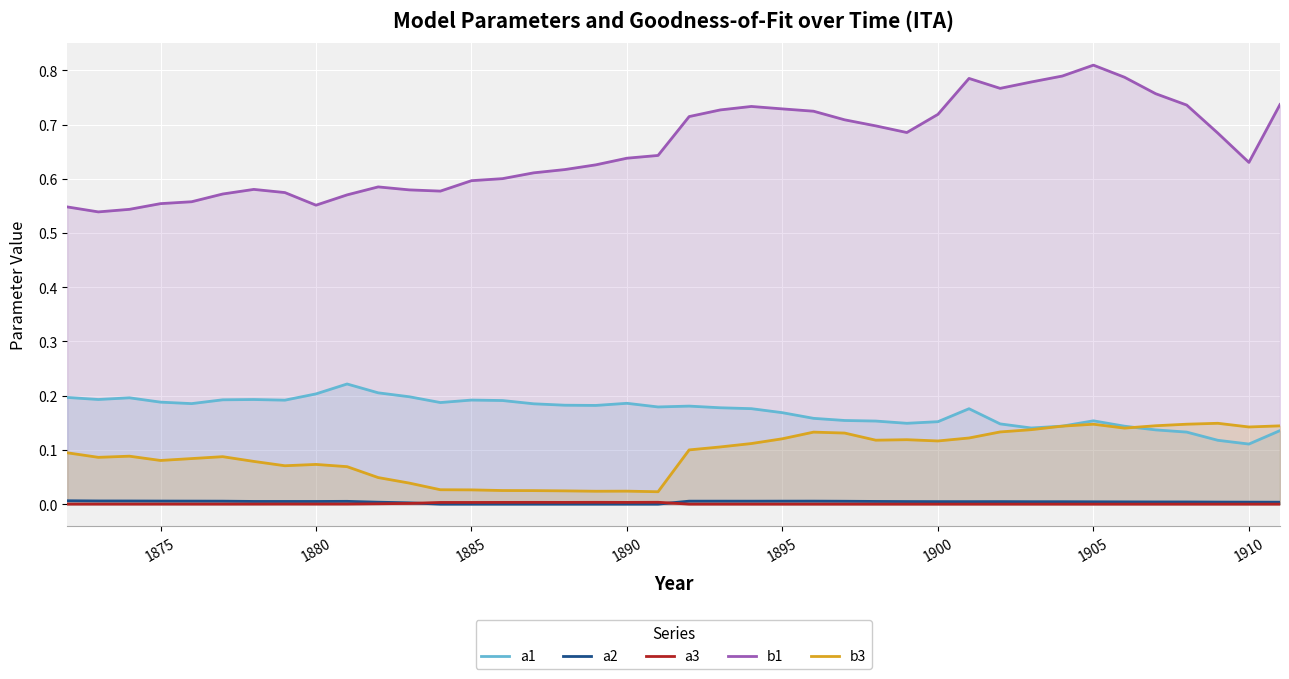

What is the sum of all b3 values?

3.7